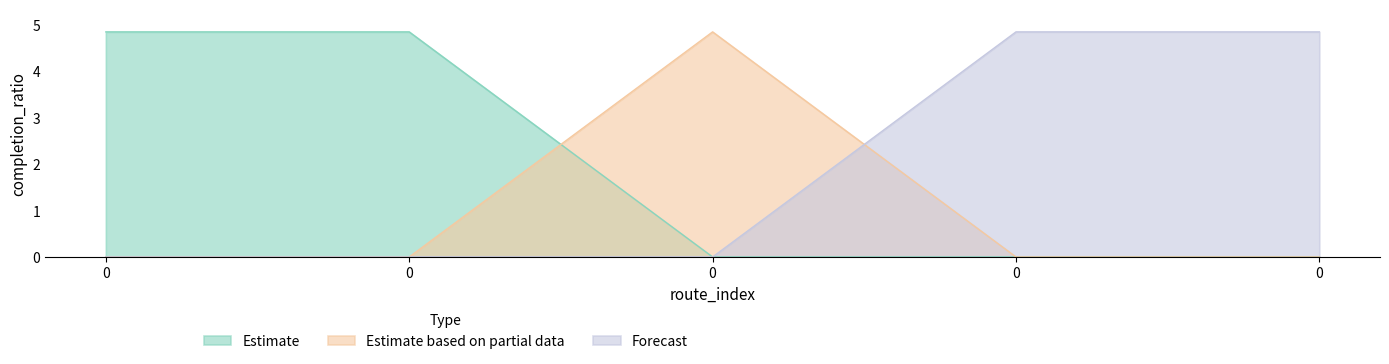

Which series changed the most between 0 and 0?

Estimate